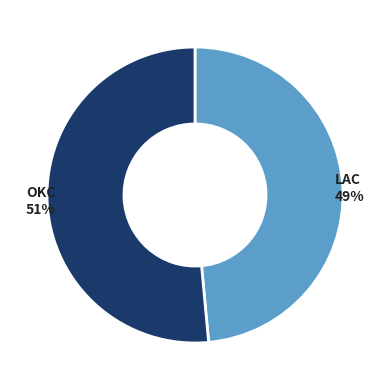

Do LAC and OKC together represent more than half of the pie?

Yes